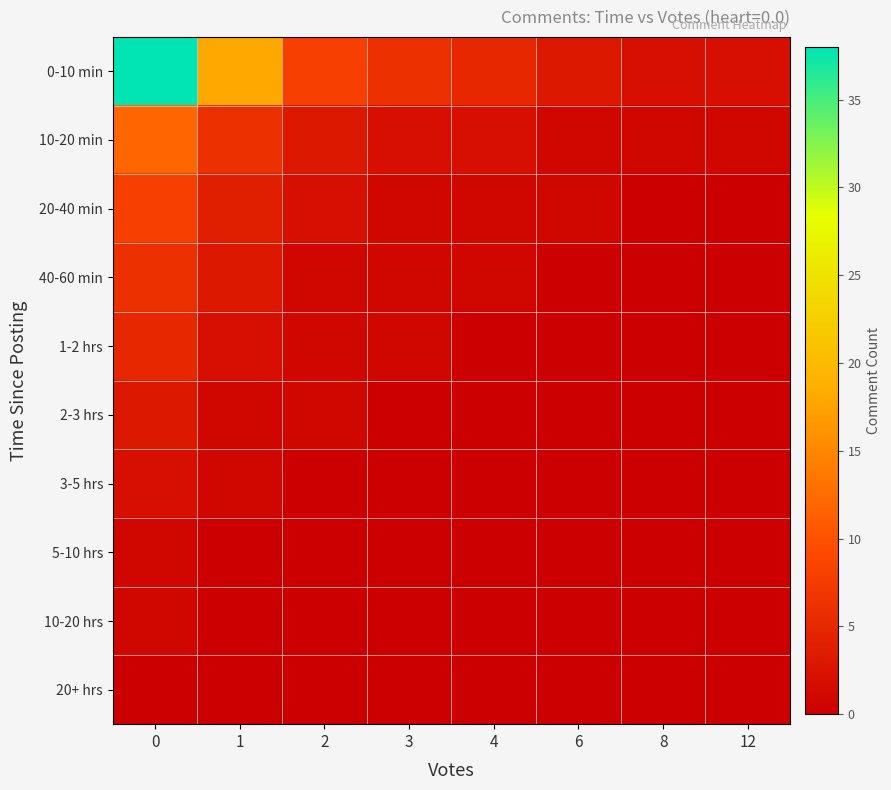

Reading left to right, extract all data points from this chart.

0-10 min: 0=38	1=18	2=8	3=6	4=5	6=3	8=2	12=2
10-20 min: 0=12	1=6	2=3	3=2	4=2	6=1	8=1	12=1
20-40 min: 0=8	1=4	2=2	3=1	4=1	6=1	8=0	12=0
40-60 min: 0=6	1=3	2=1	3=1	4=1	6=0	8=0	12=0
1-2 hrs: 0=5	1=2	2=1	3=1	4=0	6=0	8=0	12=0
2-3 hrs: 0=3	1=1	2=1	3=0	4=0	6=0	8=0	12=0
3-5 hrs: 0=2	1=1	2=0	3=0	4=0	6=0	8=0	12=0
5-10 hrs: 0=1	1=0	2=0	3=0	4=0	6=0	8=0	12=0
10-20 hrs: 0=1	1=0	2=0	3=0	4=0	6=0	8=0	12=0
20+ hrs: 0=0	1=0	2=0	3=0	4=0	6=0	8=0	12=0